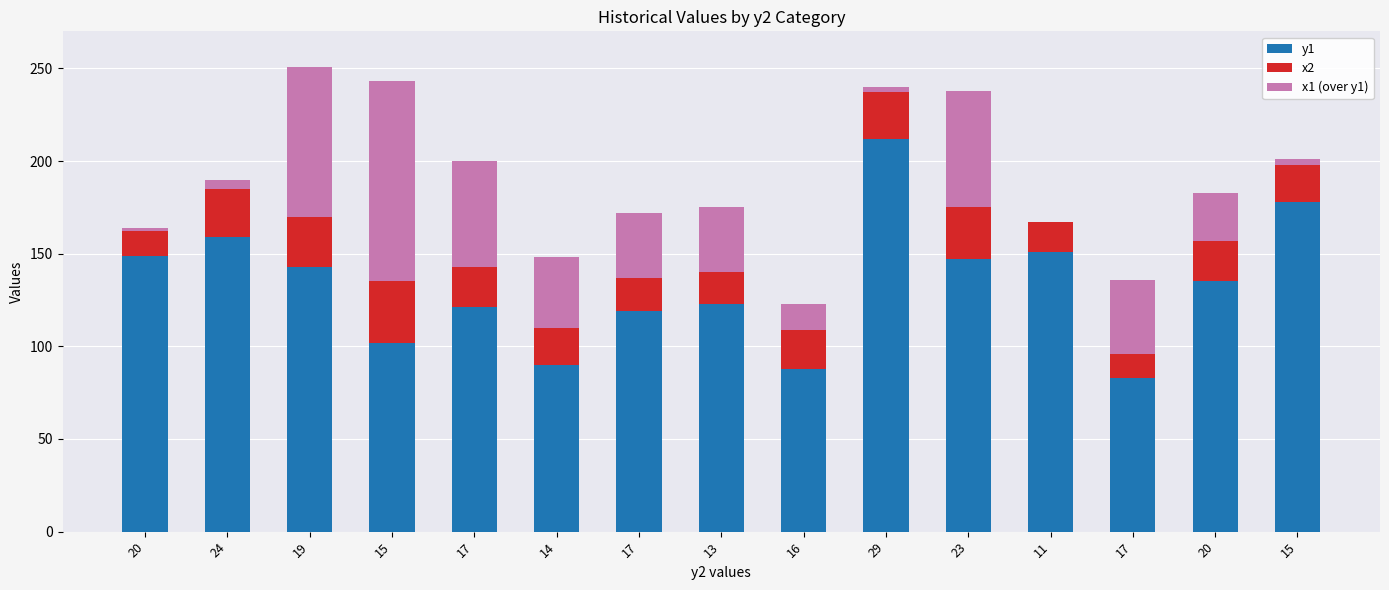

What are all the series names shown in the legend?

y1, x2, x1 (over y1)